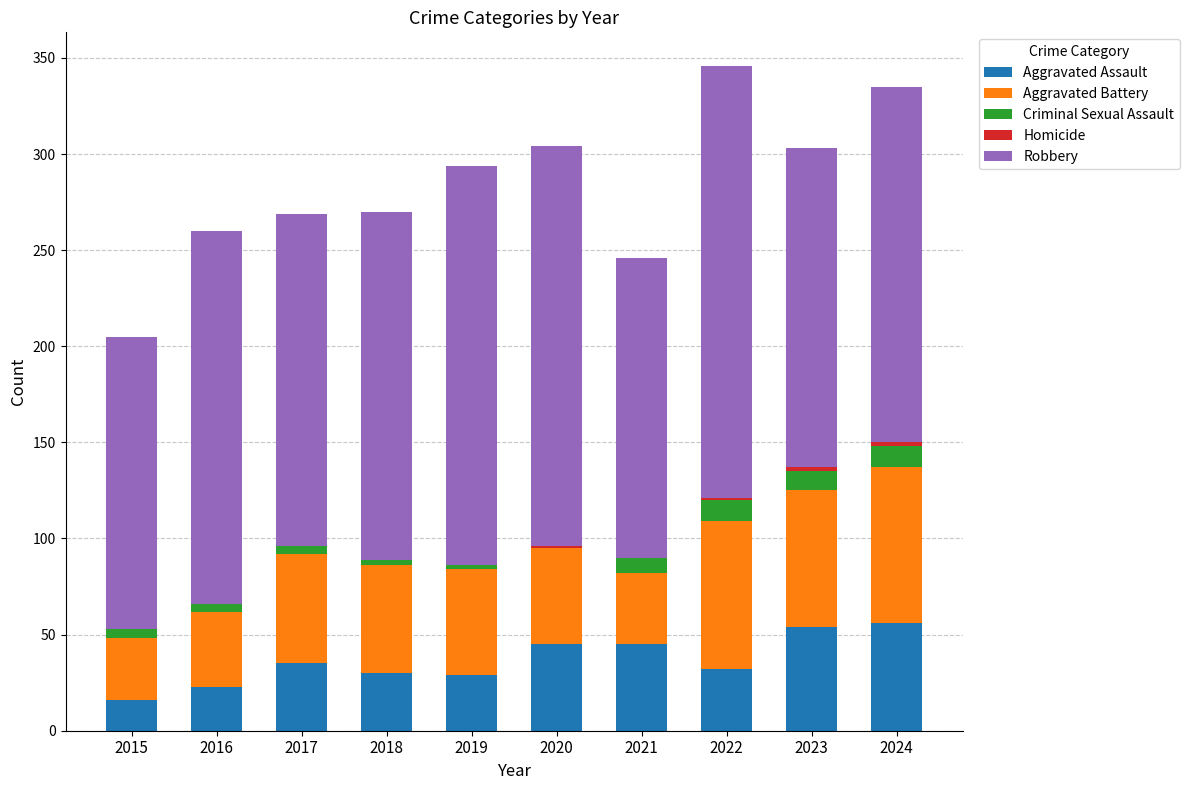

Is it true that Aggravated Assault equals 32 at 2022?

True